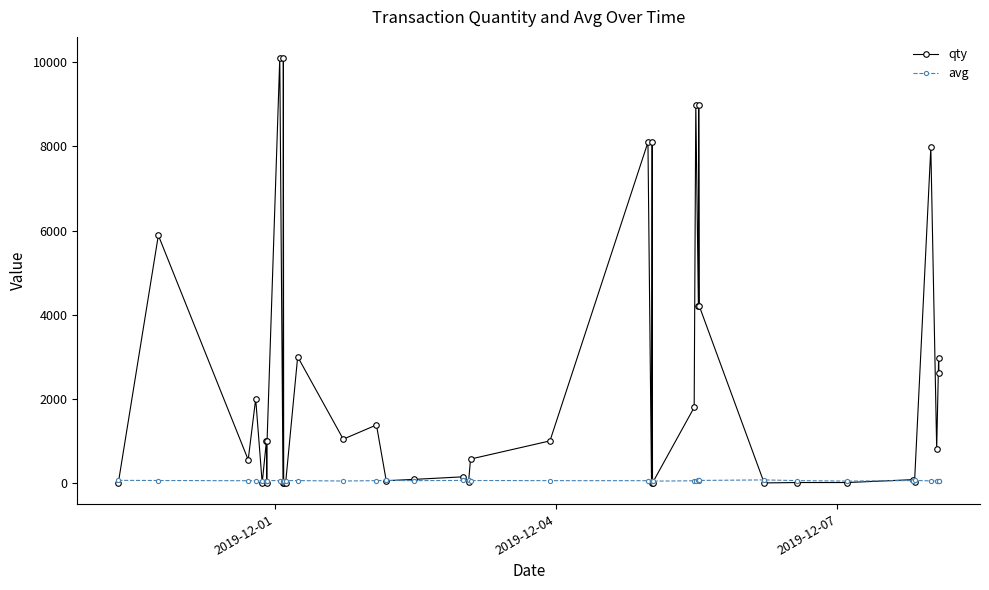

What is the difference between the maximum and minimum values in the qty series?

10100